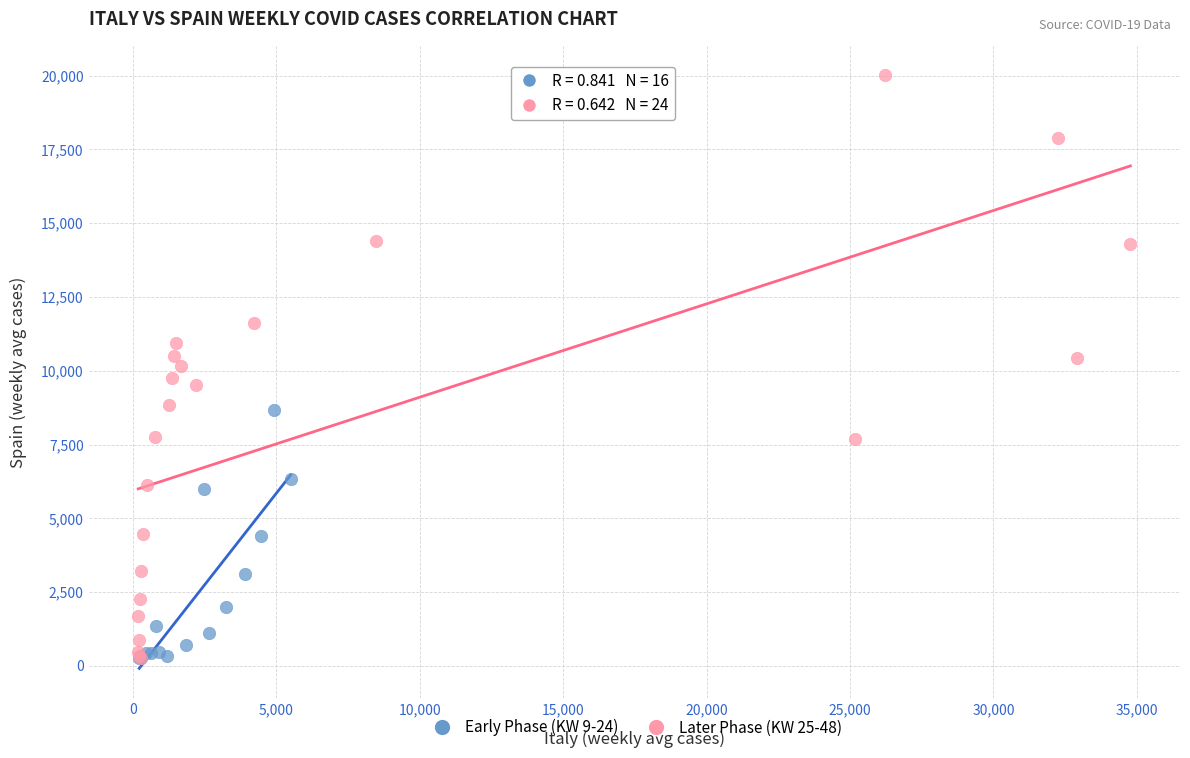

Which series contains the highest Y value?

Later Phase (KW 25-48)